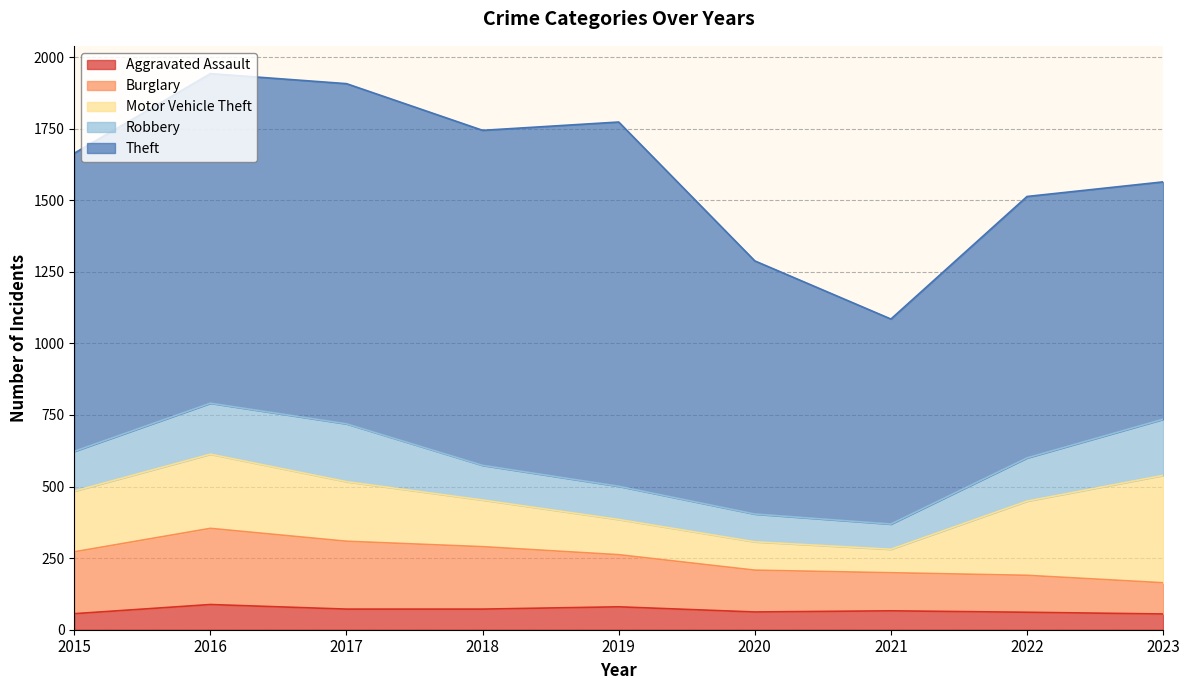

What is the sum of the Aggravated Assault values at 2015 and 2022?

117